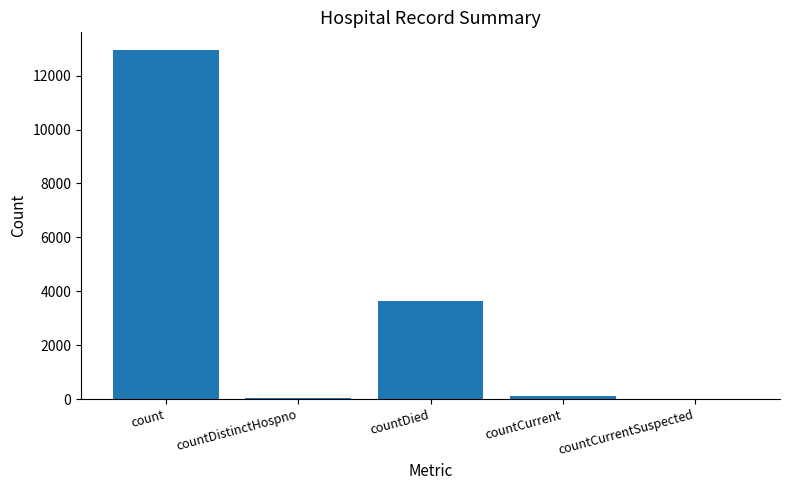

How many categories are shown in the chart?

5